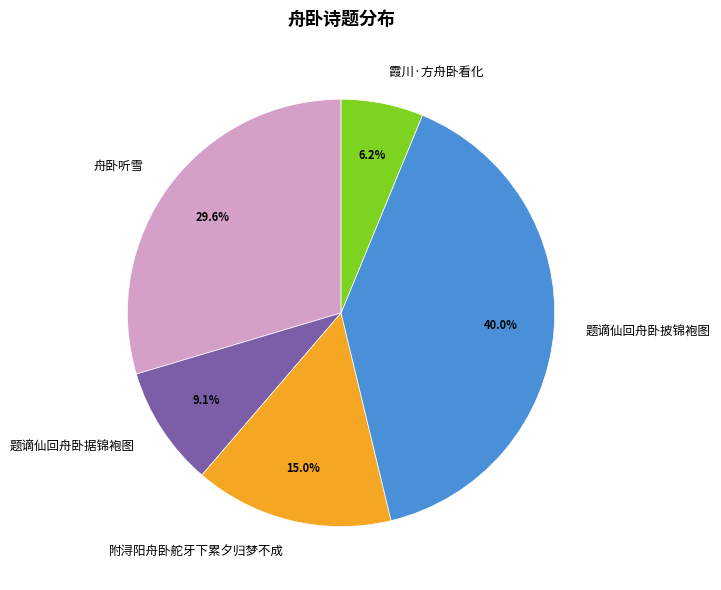

Which has a higher value, 题谪仙回舟卧披锦袍图 or 附浔阳舟卧舵牙下累夕归梦不成?

题谪仙回舟卧披锦袍图